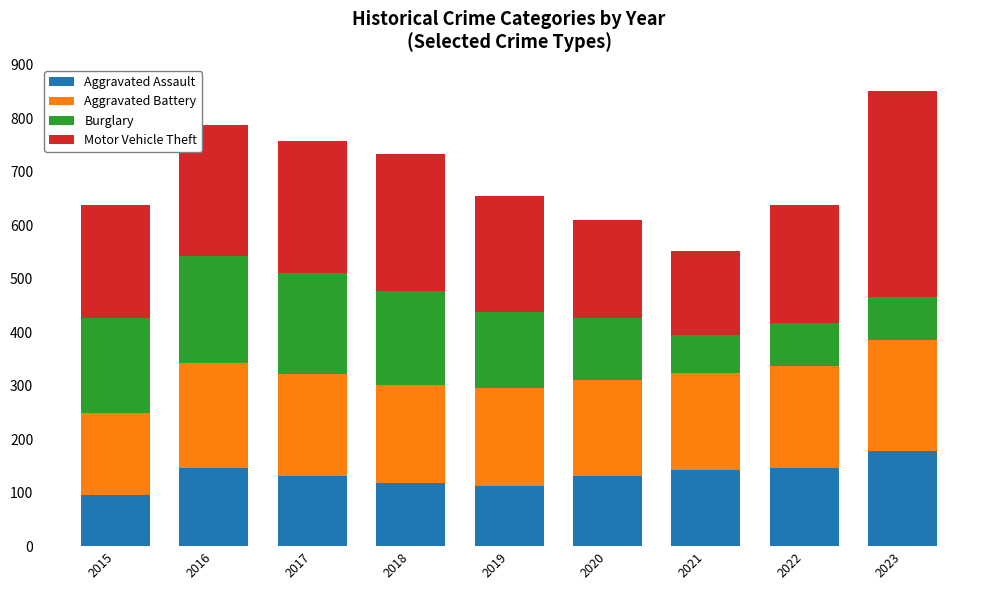

Read the Aggravated Assault value at 2023, to the nearest 5.

175